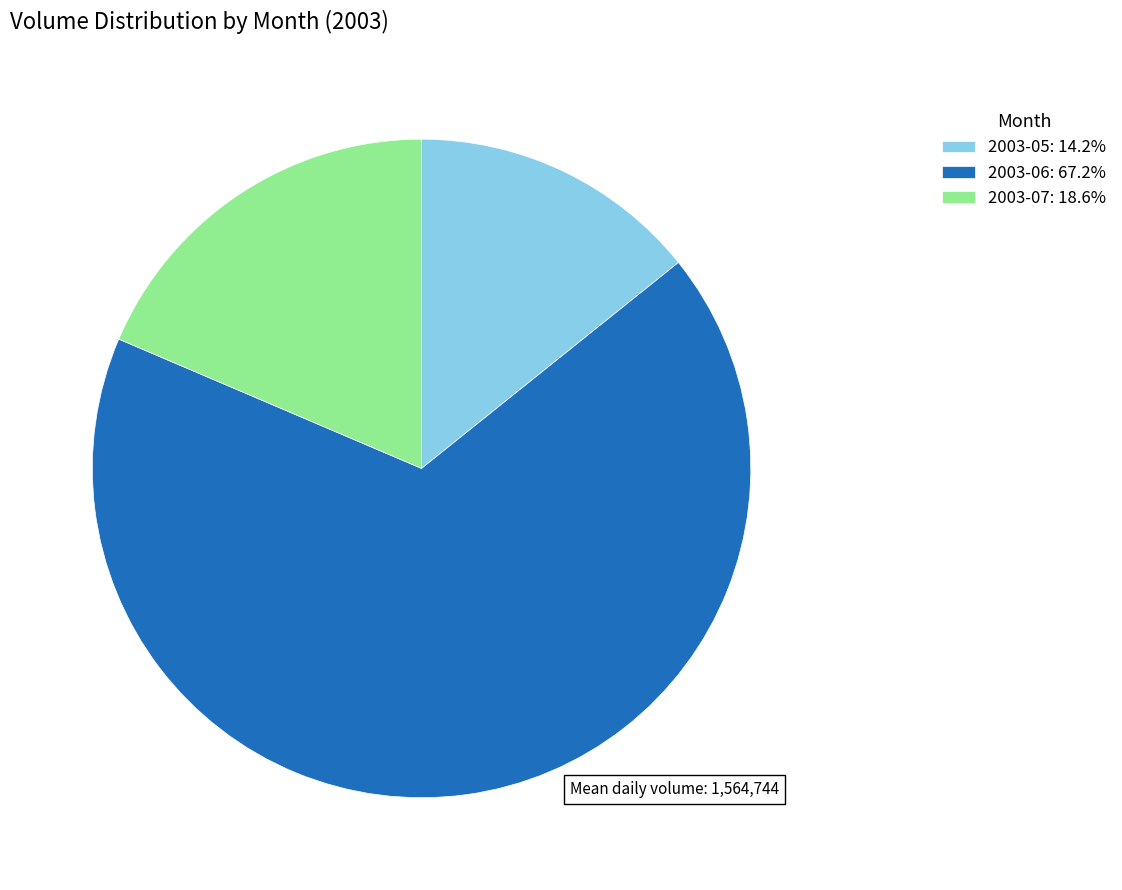

Combined, do 2003-05: 14.2% and 2003-06: 67.2% account for over 50%?

Yes